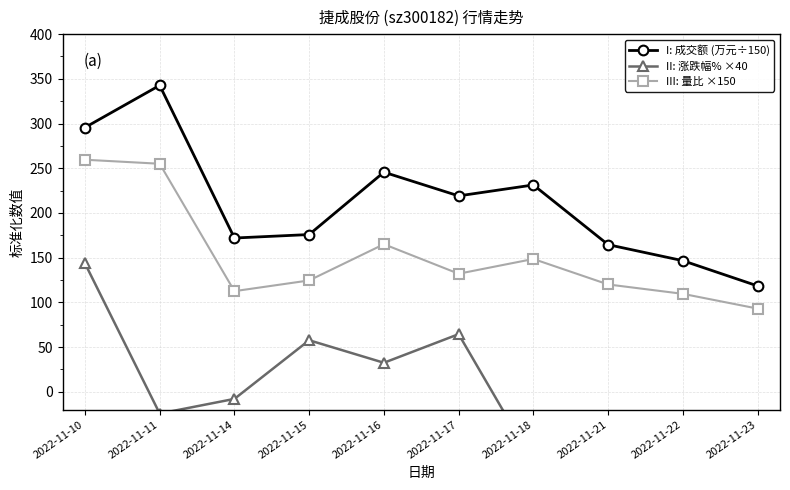

What are all the series names shown in the legend?

I: 成交额 (万元÷150), II: 涨跌幅% ×40, III: 量比 ×150